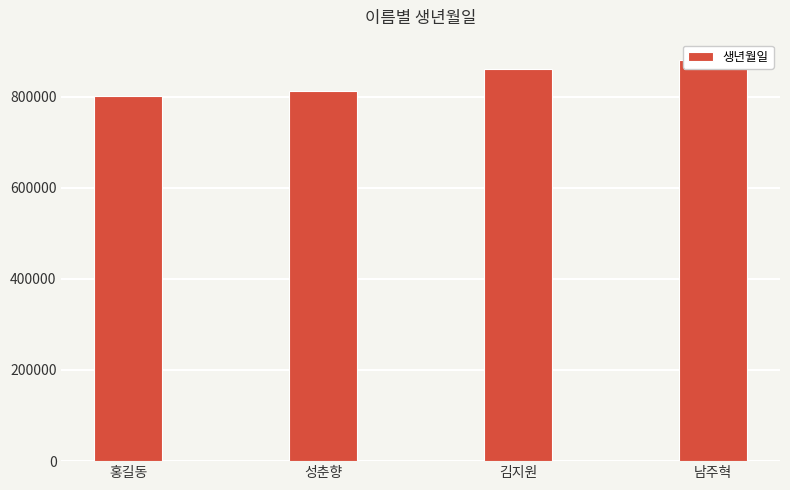

True or false: the data shows 1082227 at 홍길동.

False